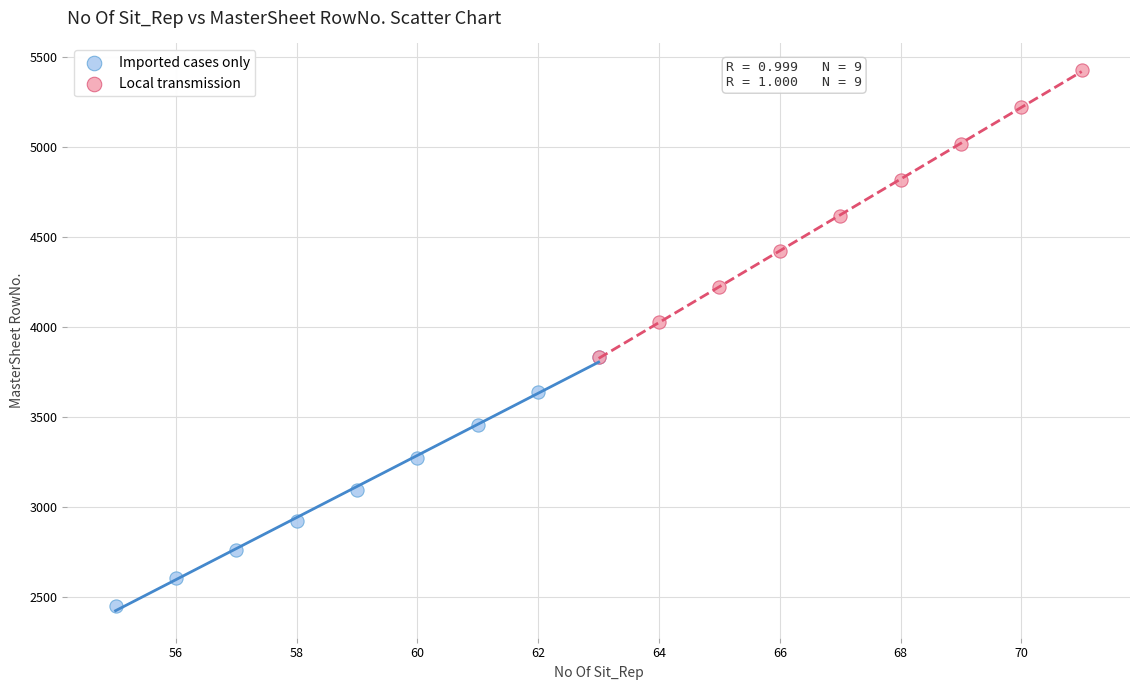

Which series reaches the minimum Y coordinate?

Imported cases only